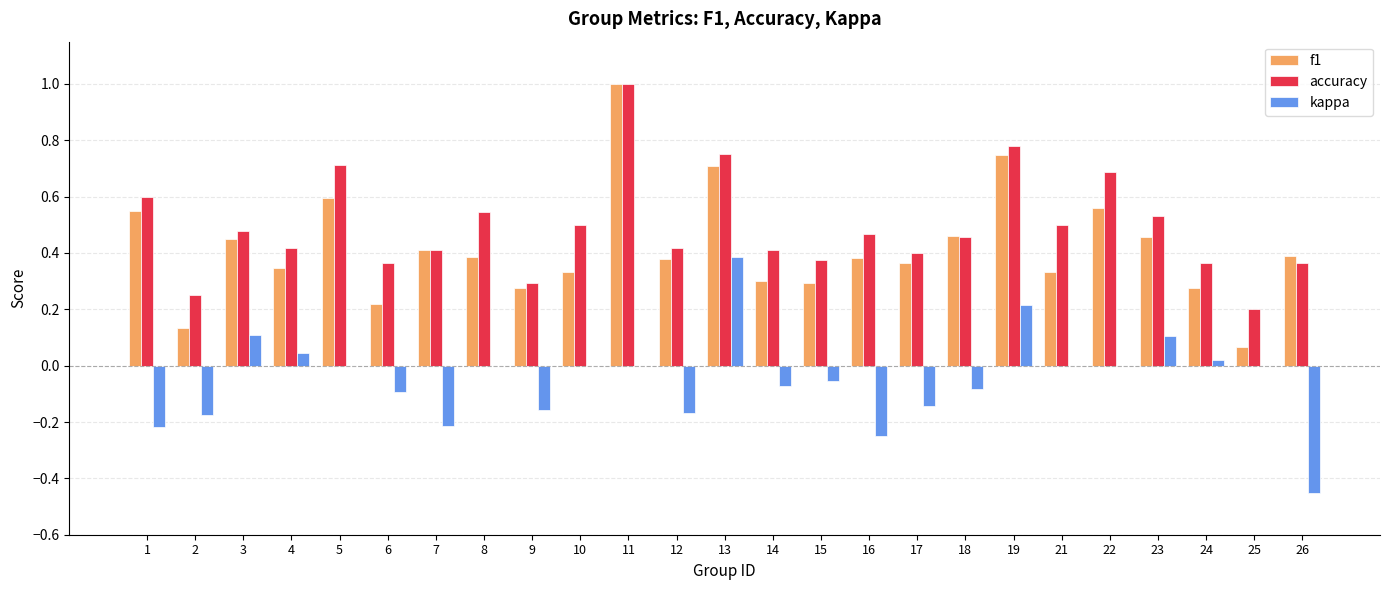

Which category has the highest value in the accuracy series?

11